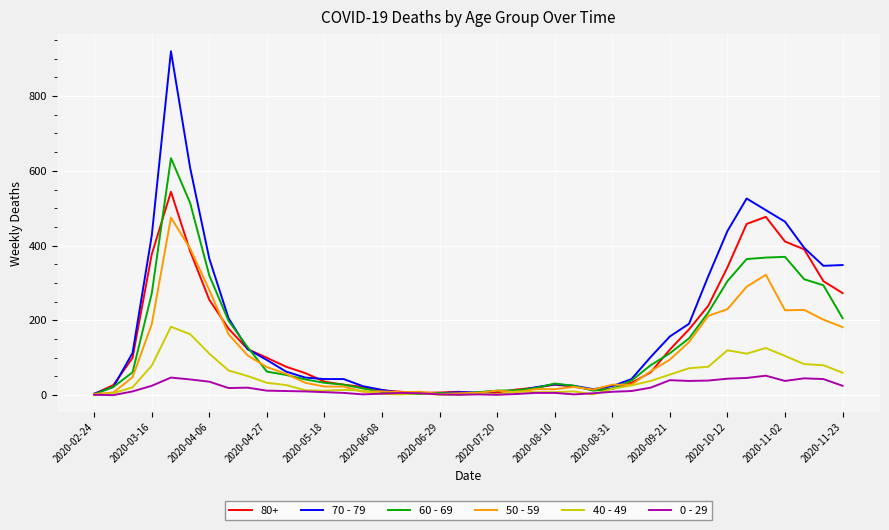

How many values in the 60 - 69 series are below 54?

20